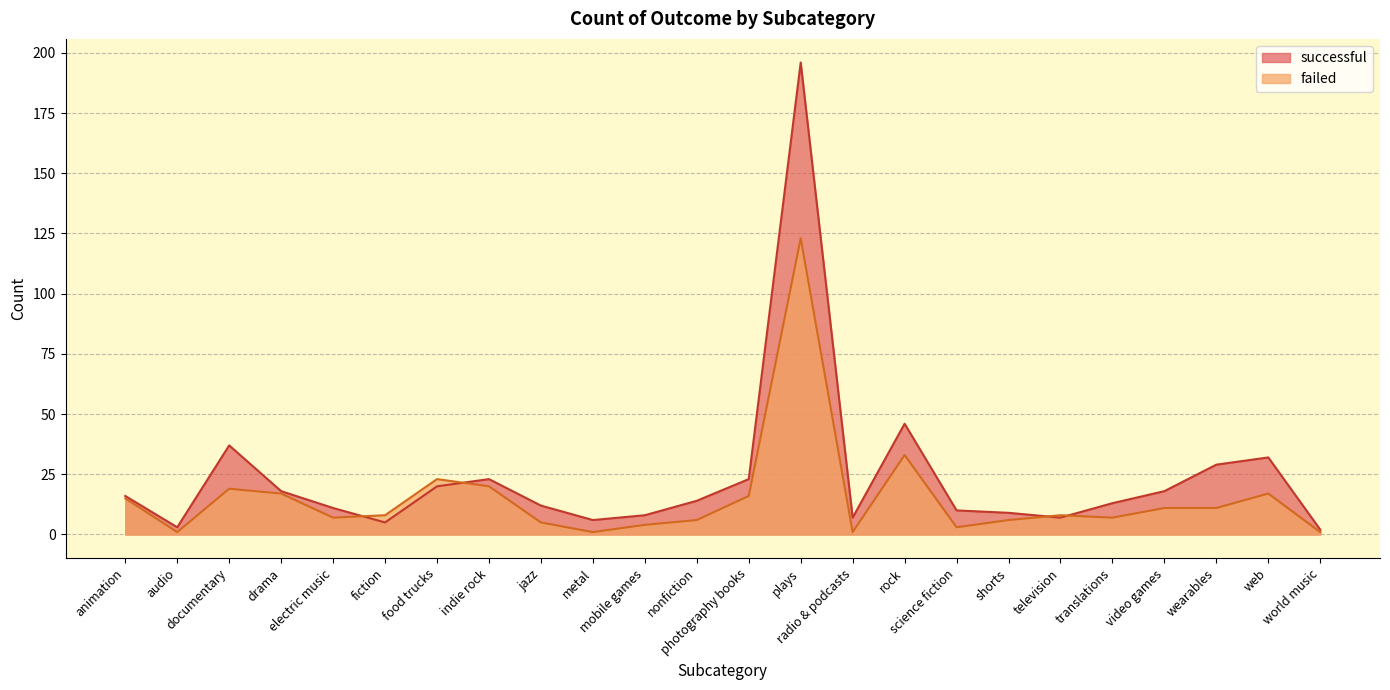

What is the average value of the failed series?

15